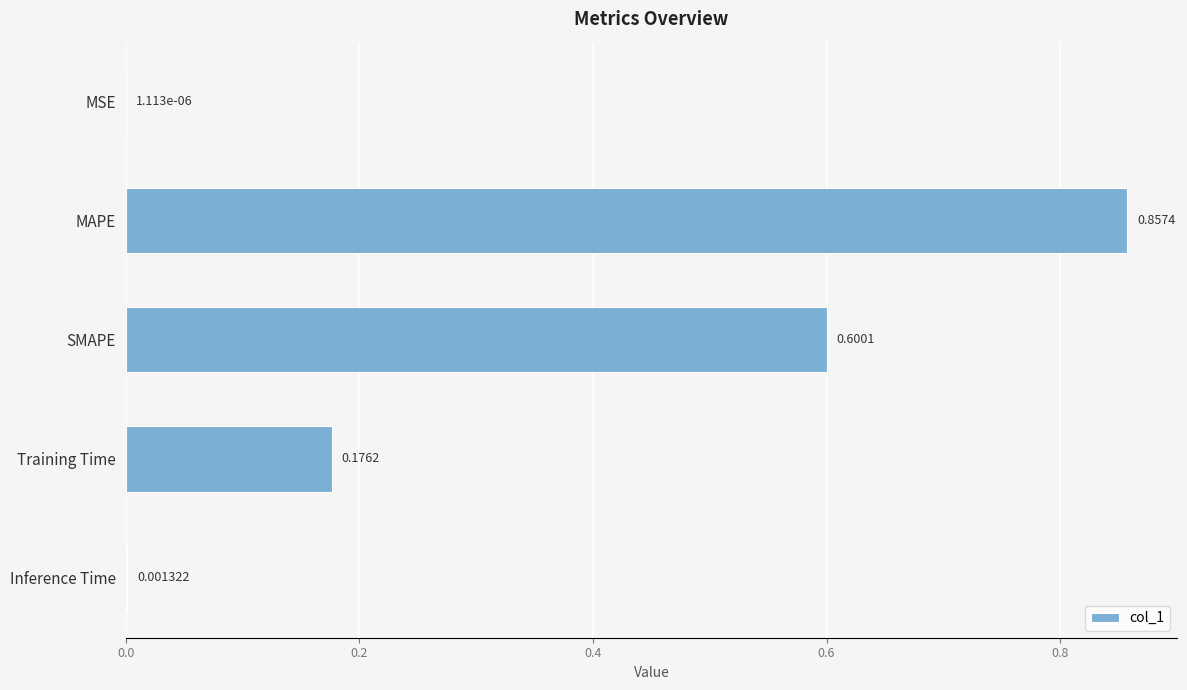

Are the bars horizontal?

Yes